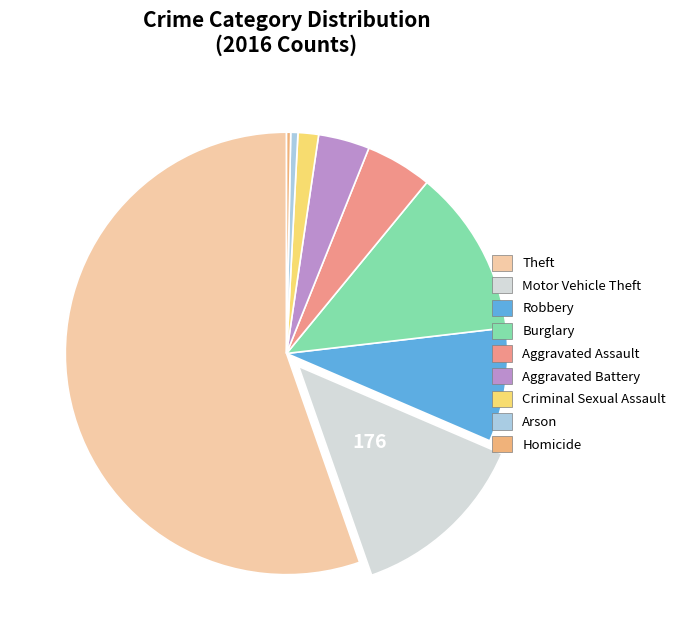

How many segments does this pie chart have?

9